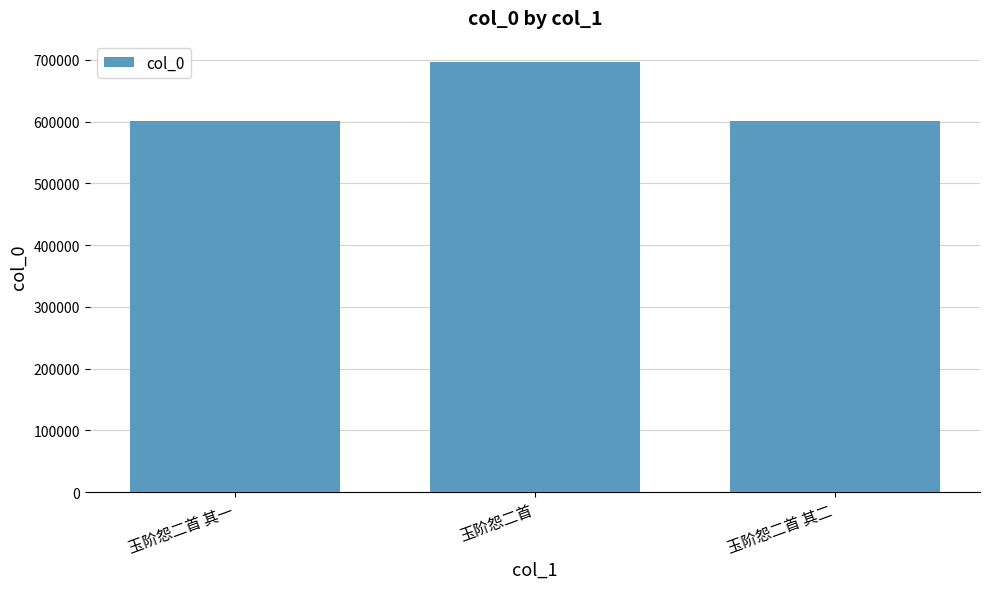

How many values are below 601635?

1